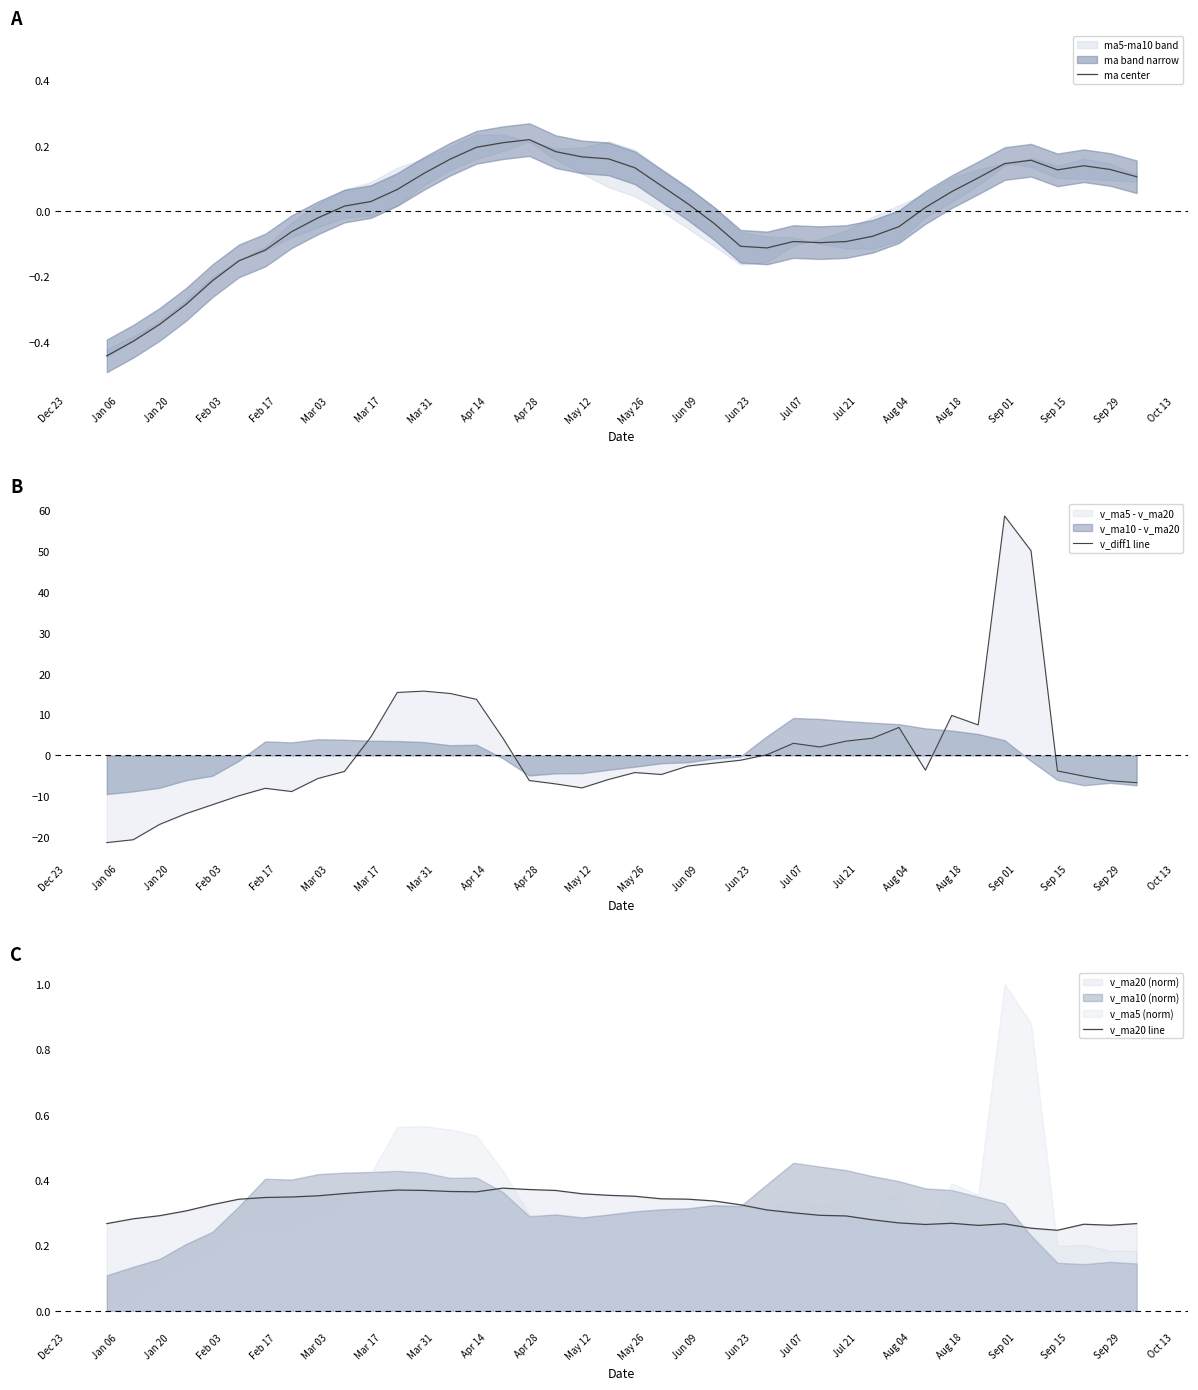

Which series has the largest range (max minus min)?

v_diff1 line